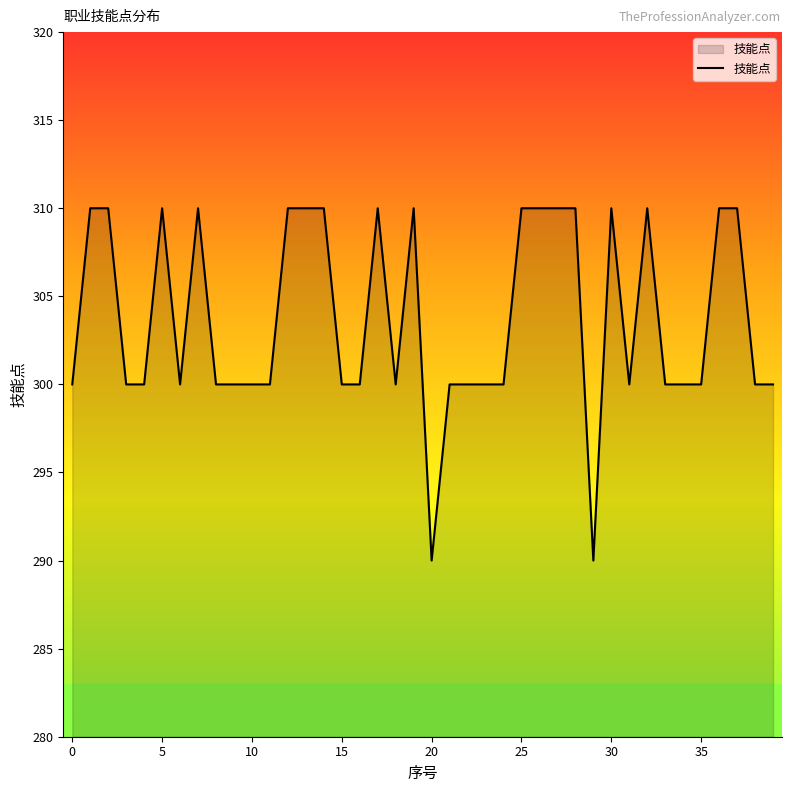

What is the maximum value shown in the chart?

310